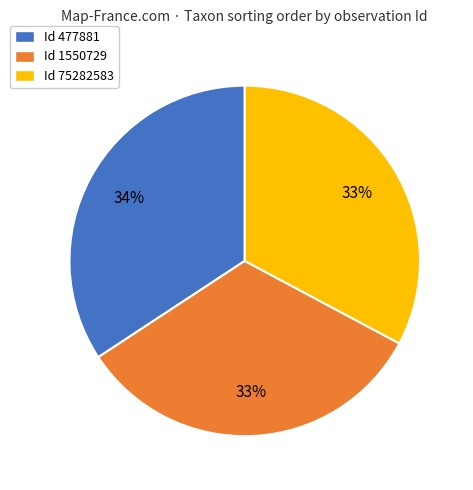

To the nearest percent, what is the difference between the largest and smallest slice percentages?

1%